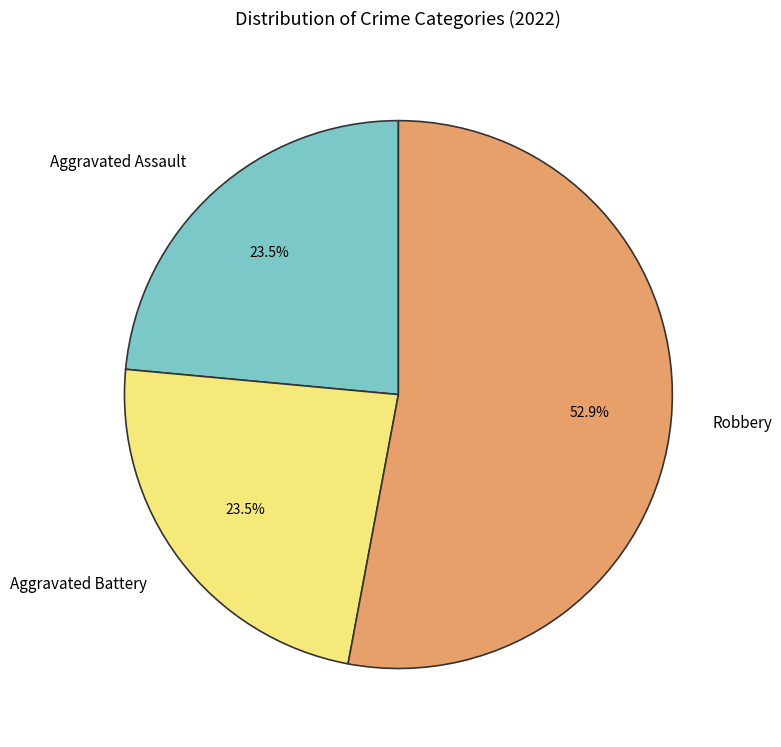

What percentage is the Robbery slice, to the nearest percent?

53%